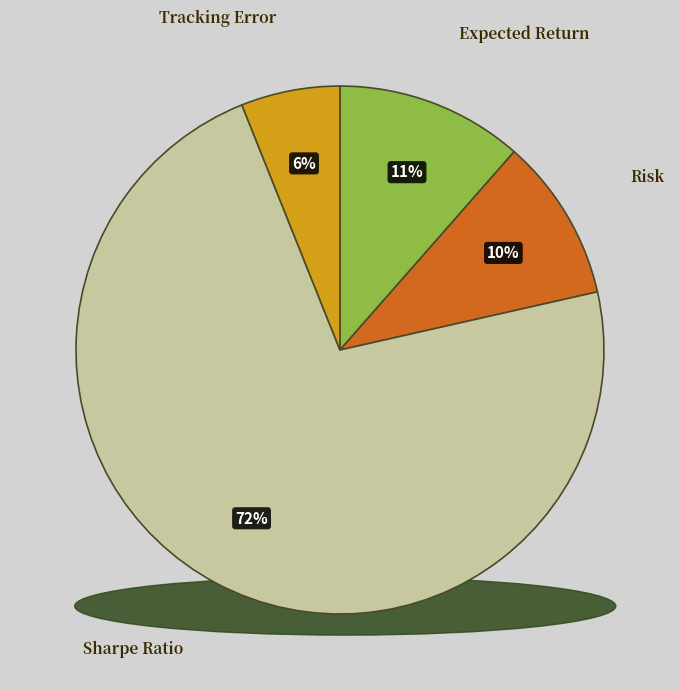

True or false: Sharpe Ratio accounts for 72% of the total.

True